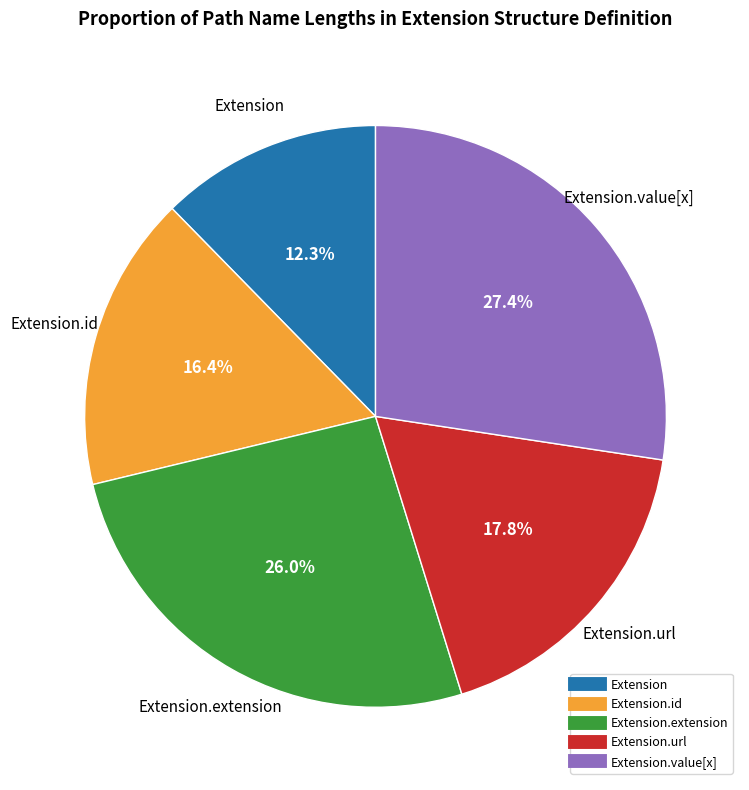

Is there any slice that represents more than half of the pie?

No